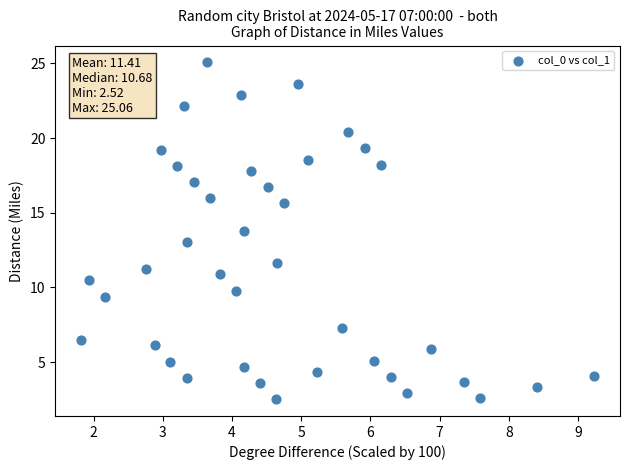

What is the range of Y values (max minus min)?

22.5